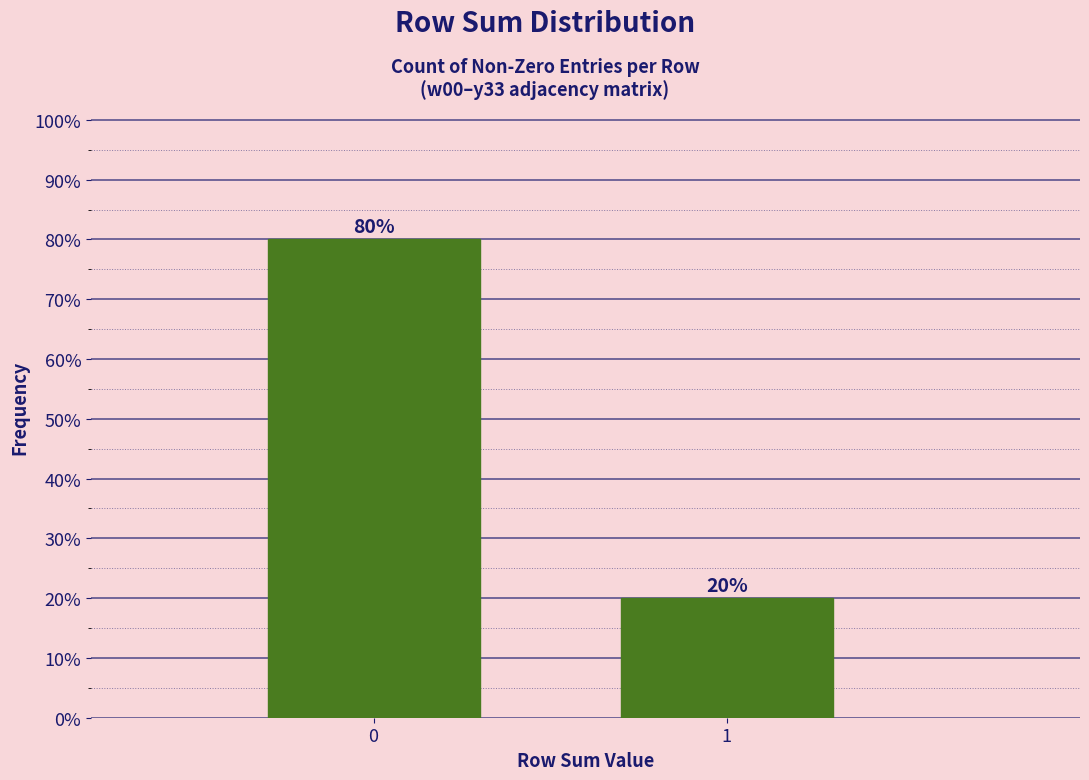

Reading left to right, what are all the values shown in this chart?

0=80	1=20